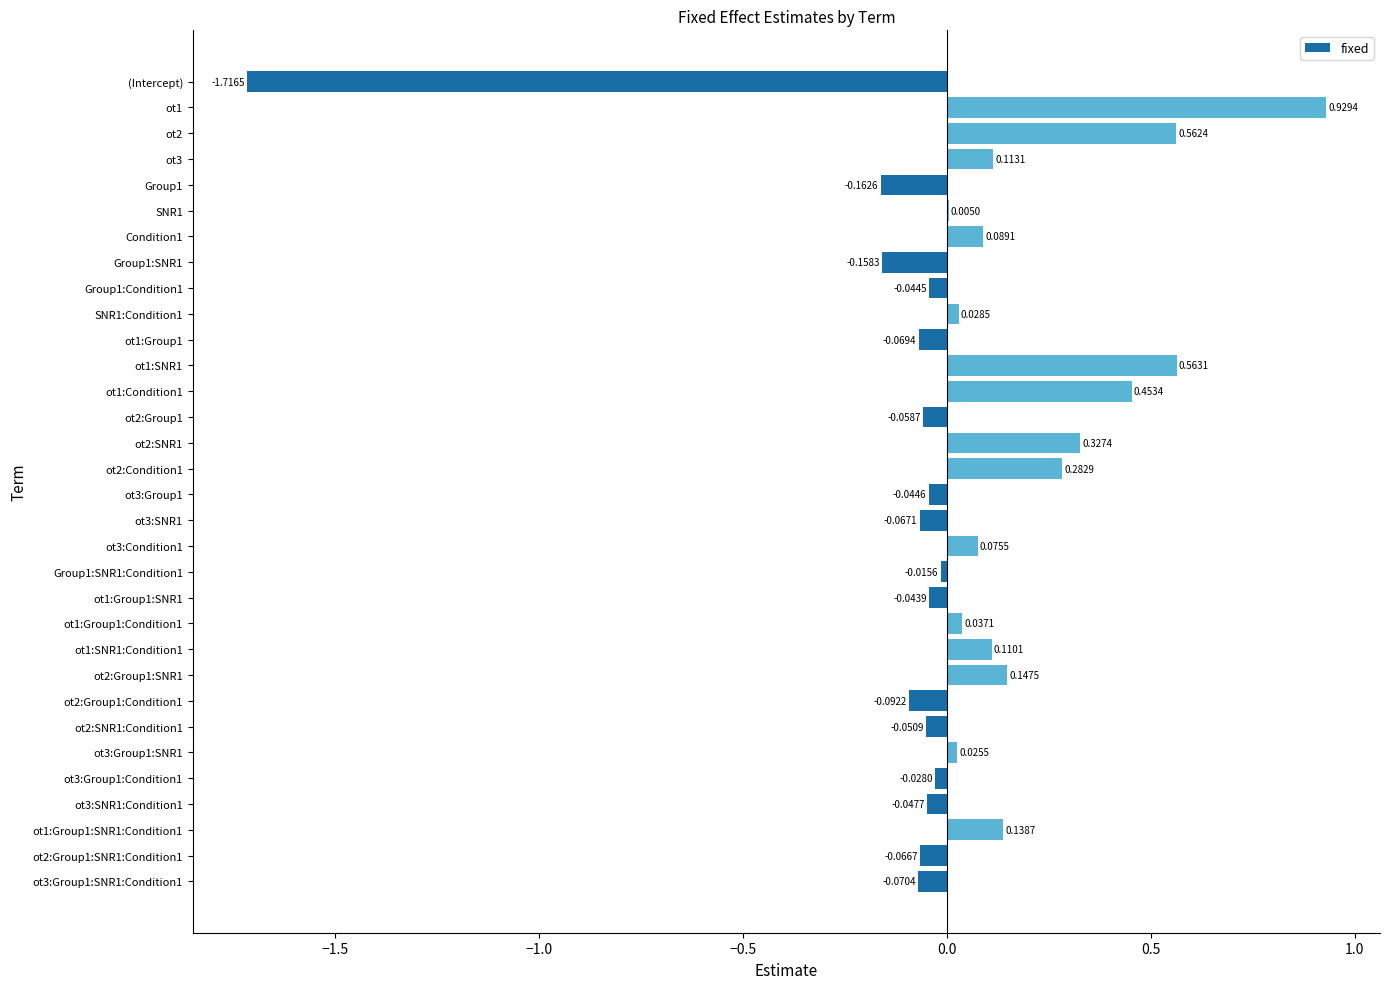

What is the change in value from ot2 to ot3:Group1?

-0.6